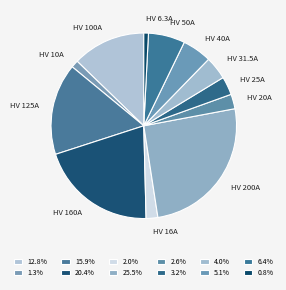

Count the number of slices in the pie.

12